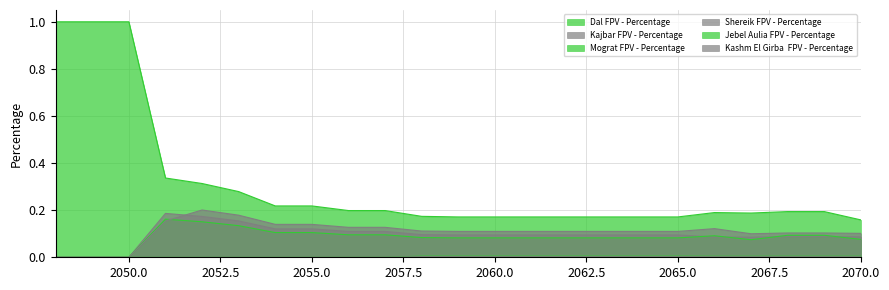

Which series has the largest range (max minus min)?

Dal FPV - Percentage